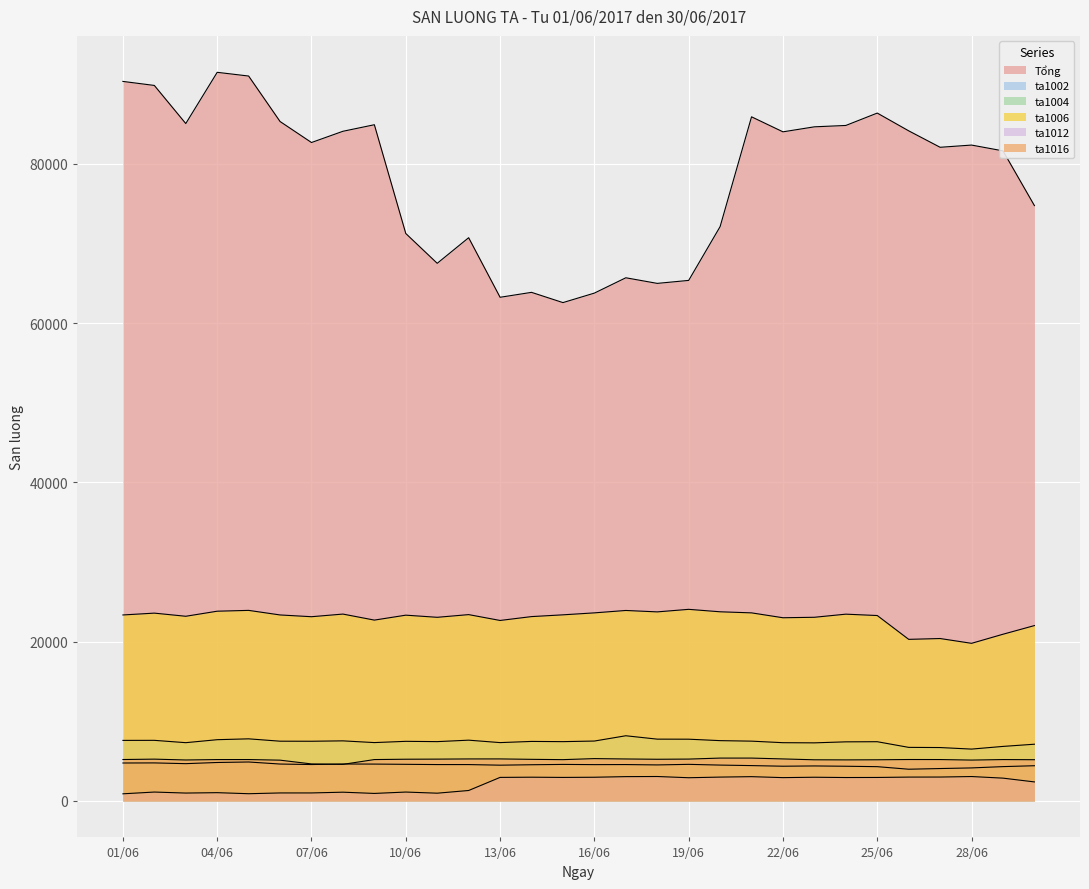

Between which two adjacent categories do ta1004 and ta1016 first intersect?

07/06 and 08/06